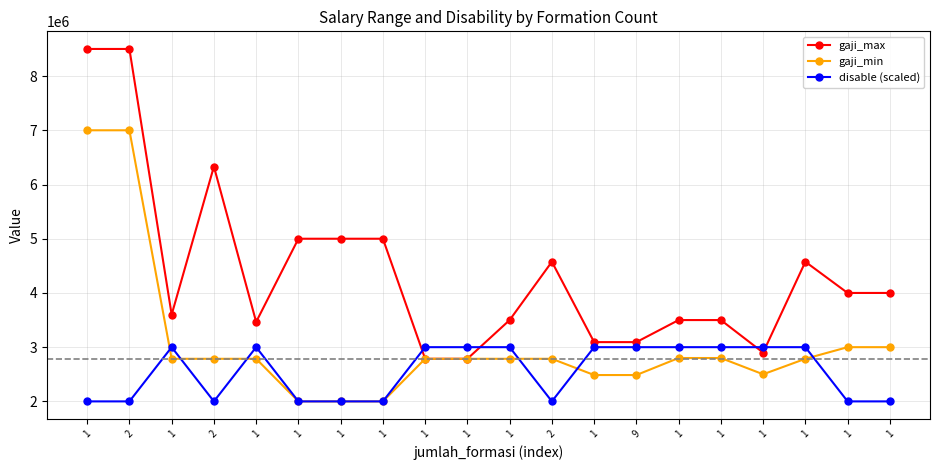

Is the value of disable (scaled) at 1 greater than the value of gaji_max at 2?

No